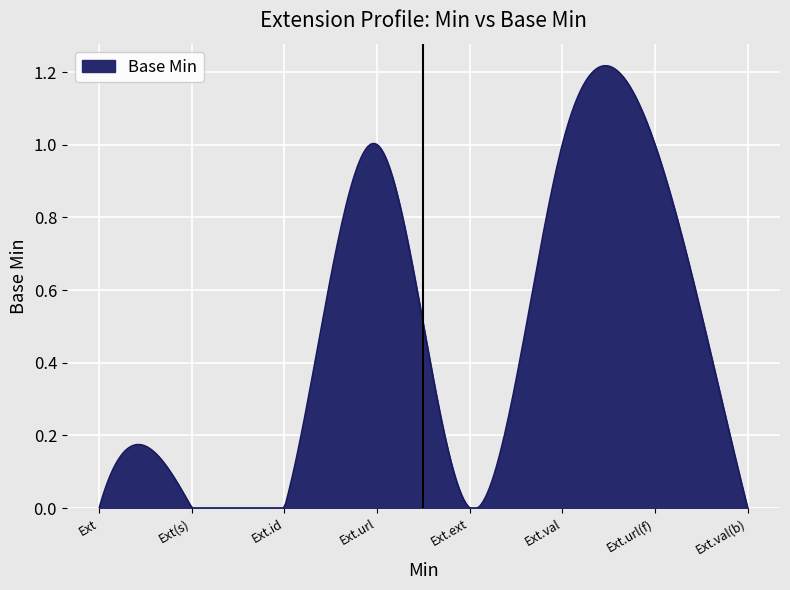

What is the greatest value displayed?

1